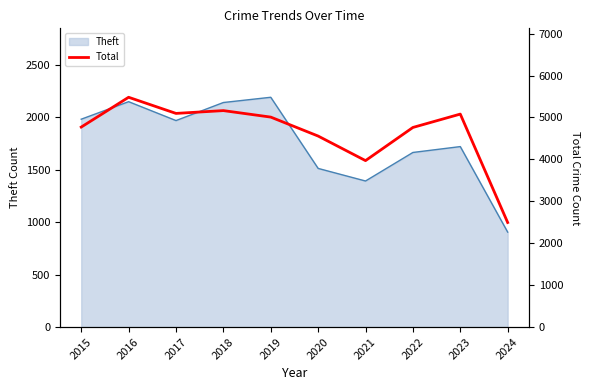

Rank the categories by value from lowest to highest.

2024, 2021, 2020, 2022, 2015, 2019, 2023, 2017, 2018, 2016